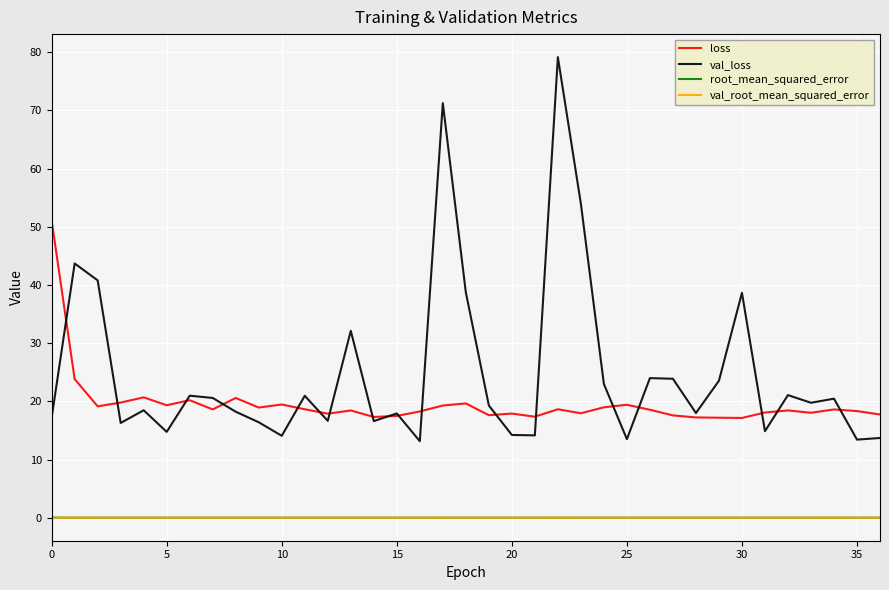

True or false: loss and root_mean_squared_error intersect in this chart.

False